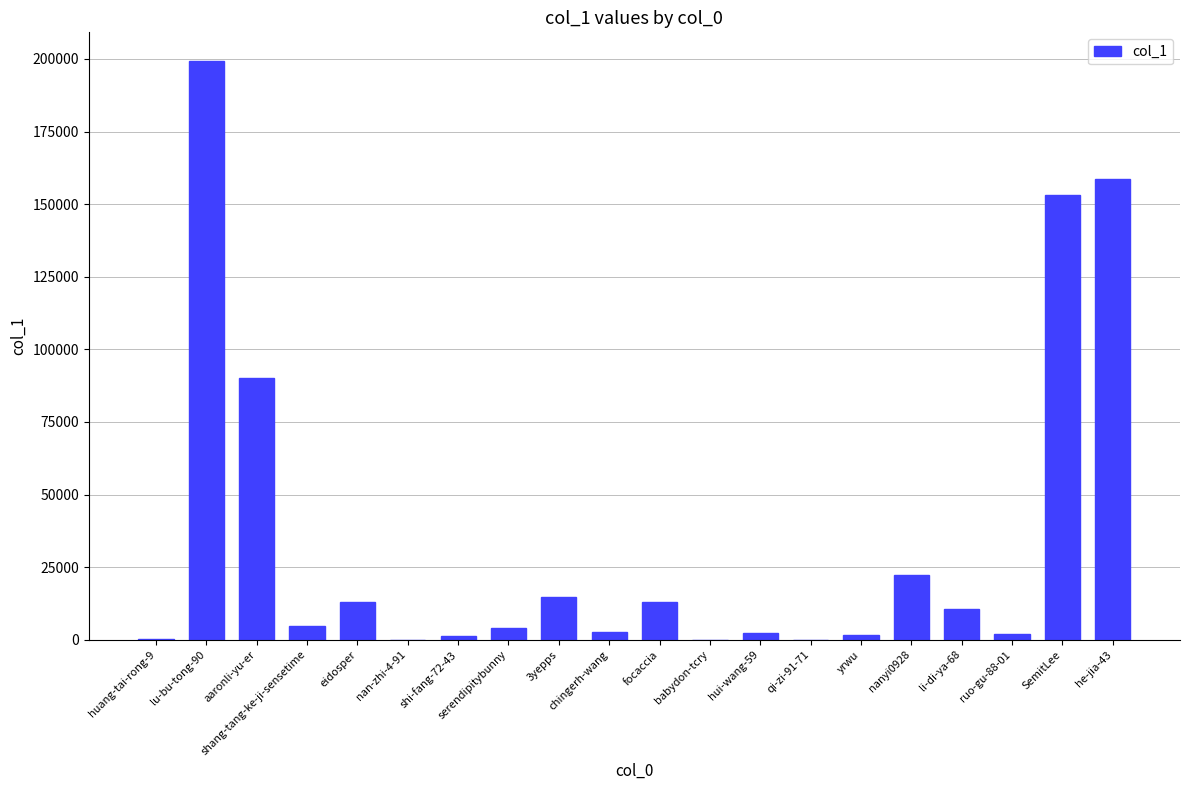

What is the sum of all values?

693544